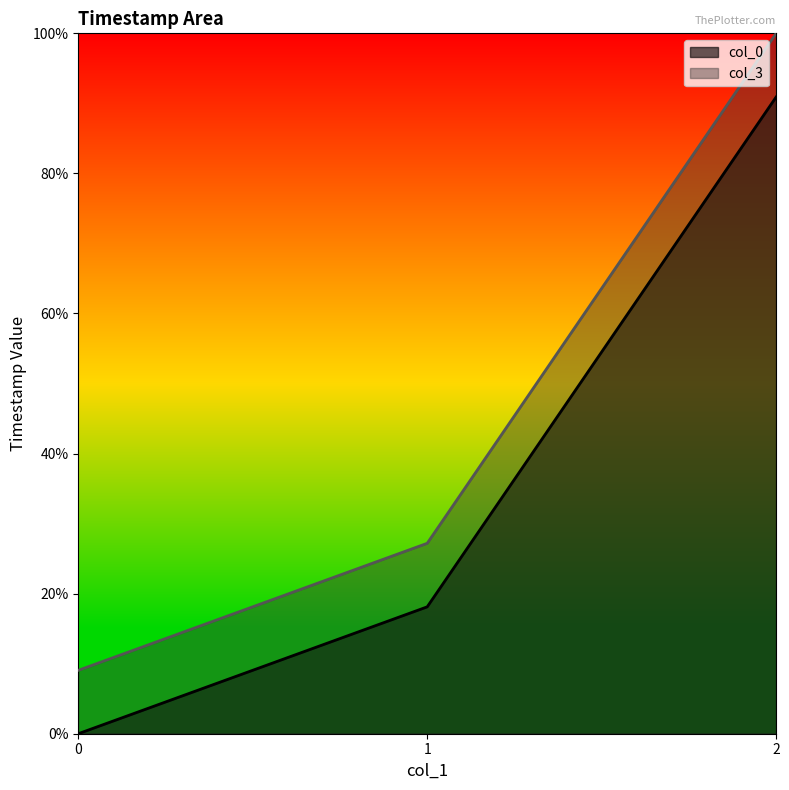

How many lines are shown in the chart?

2